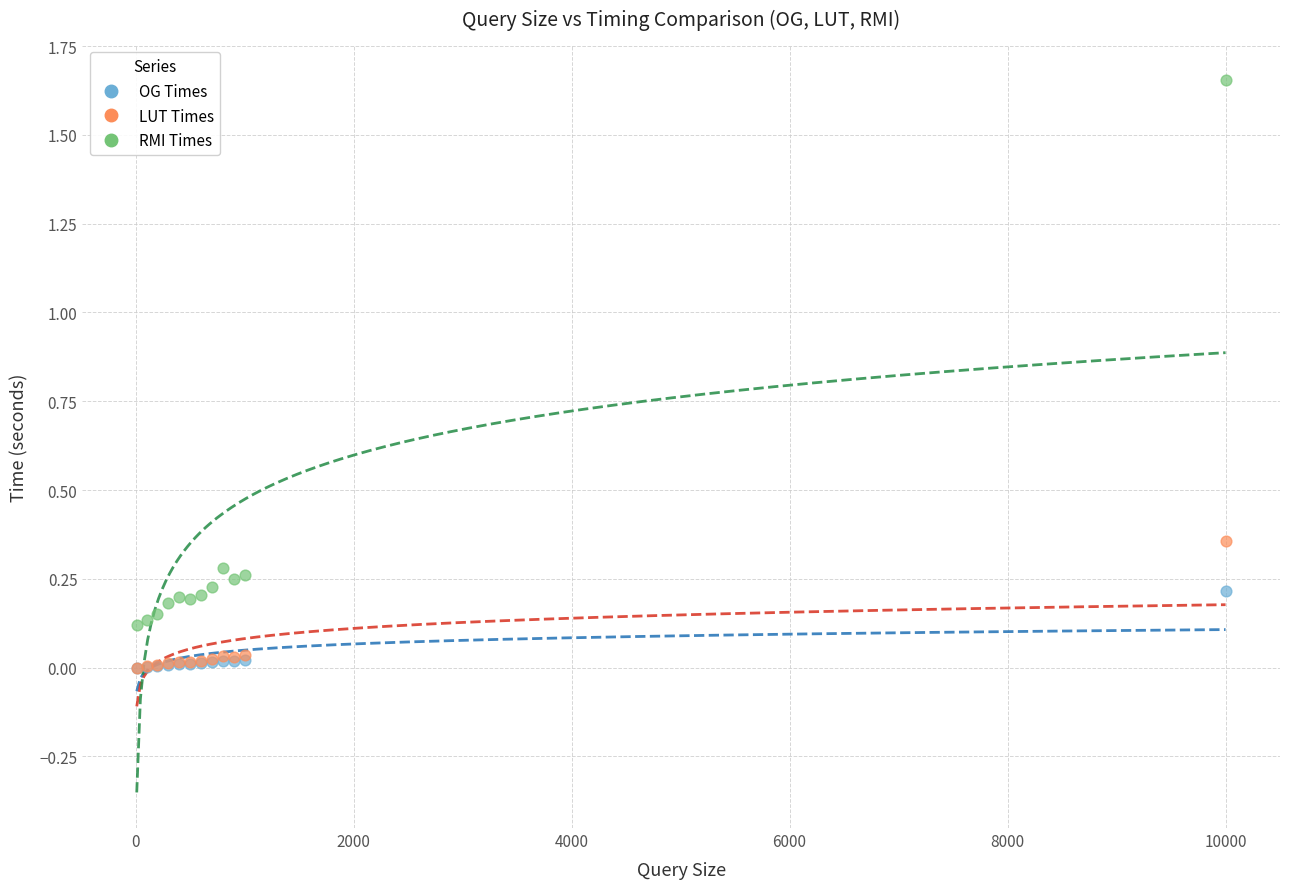

What are all the series names shown in the legend?

OG Times, LUT Times, RMI Times